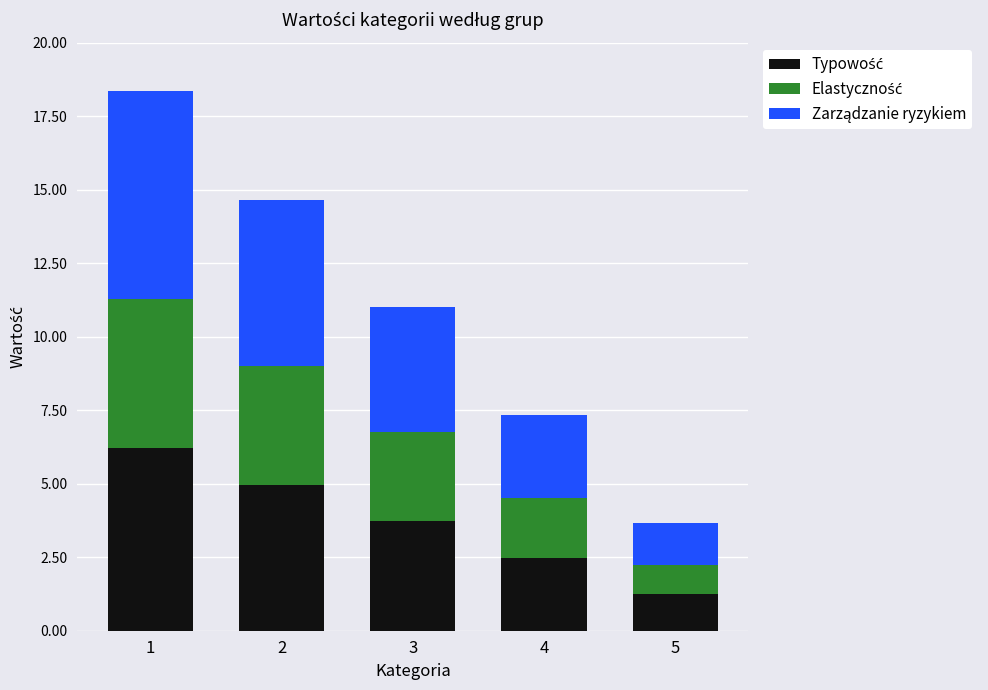

Count the number of categories in the chart.

5